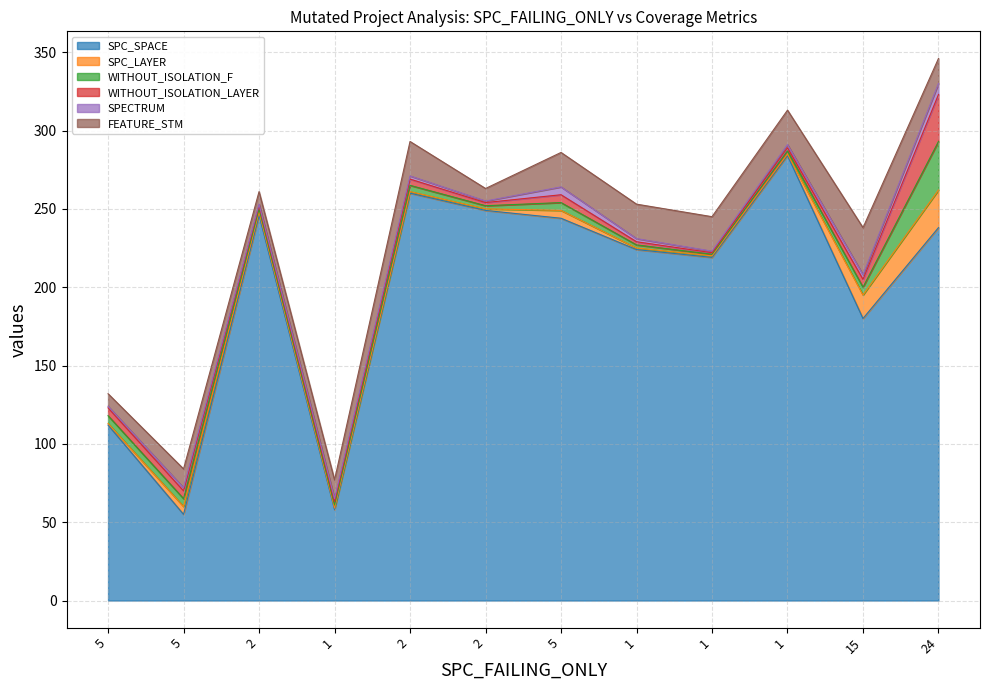

Where does the WITHOUT_ISOLATION_F series first go above 4?

5